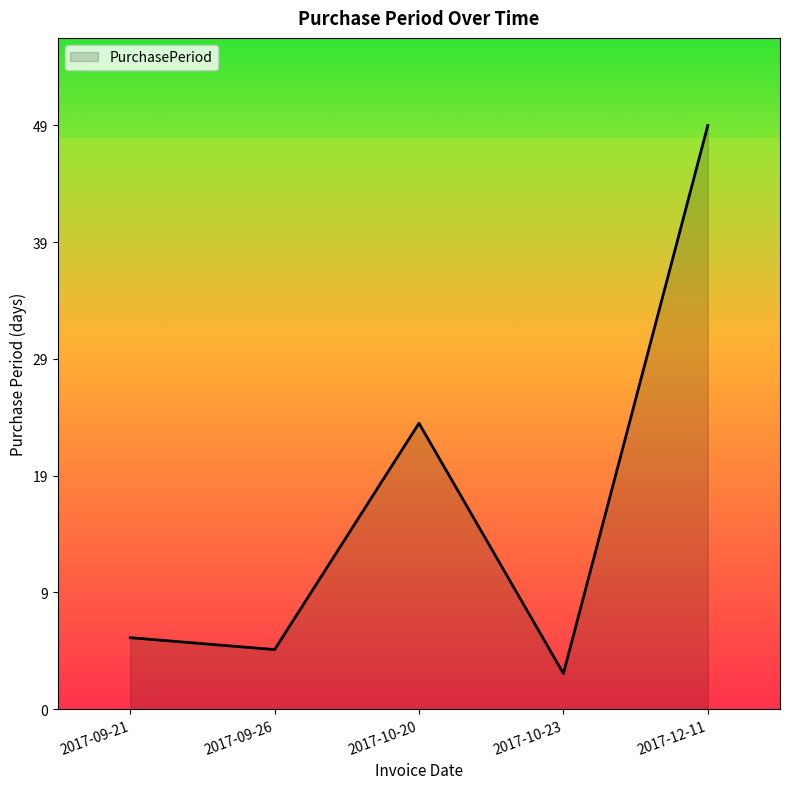

What is the change in value from 2017-09-26 to 2017-10-23?

-2